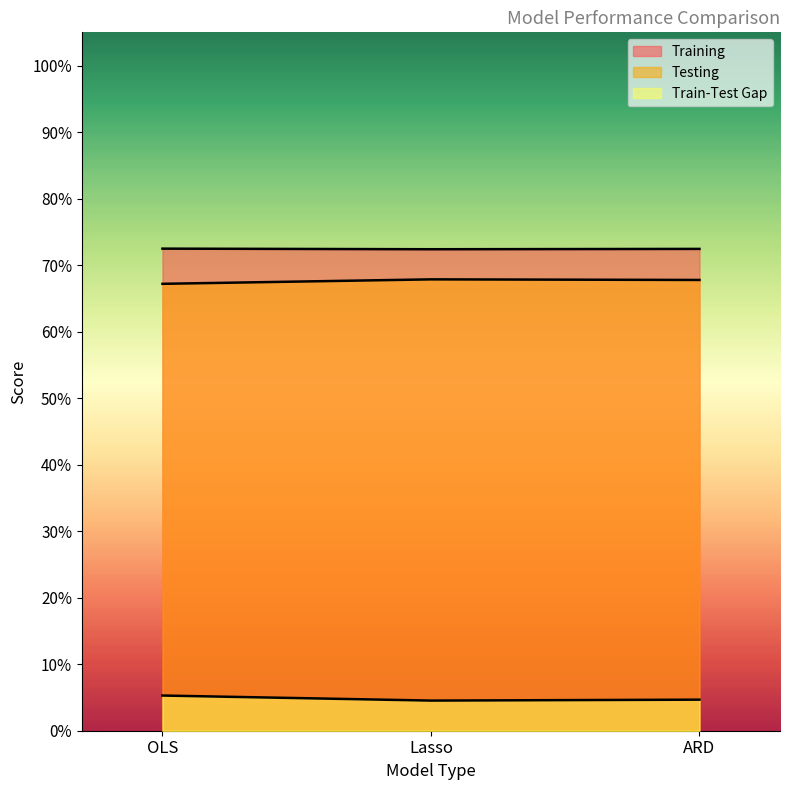

Does the chart display data point markers on the line(s)?

No